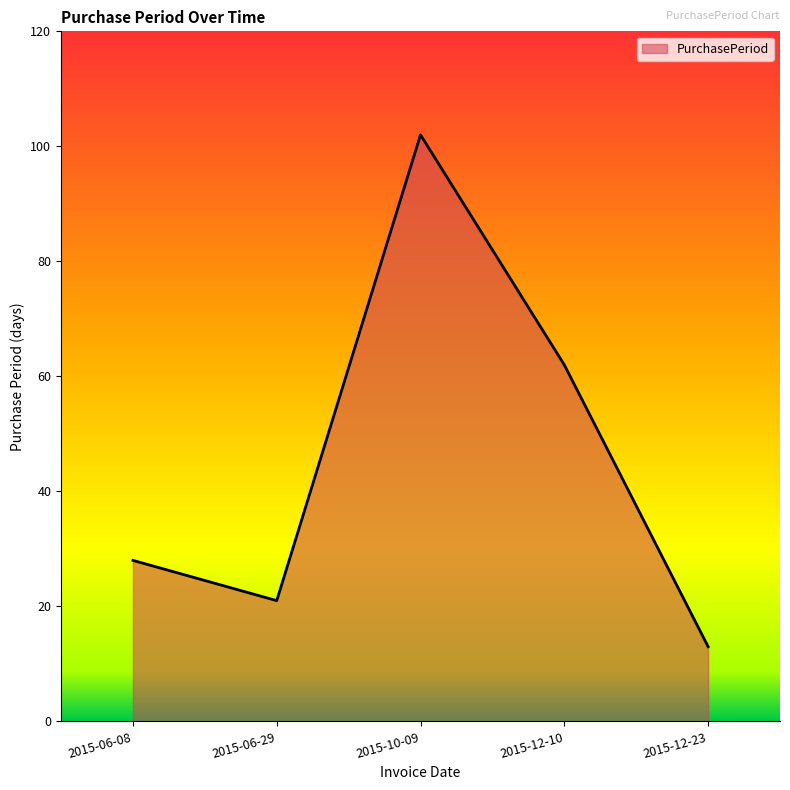

Rank the categories by value from lowest to highest.

2015-12-23, 2015-06-29, 2015-06-08, 2015-12-10, 2015-10-09